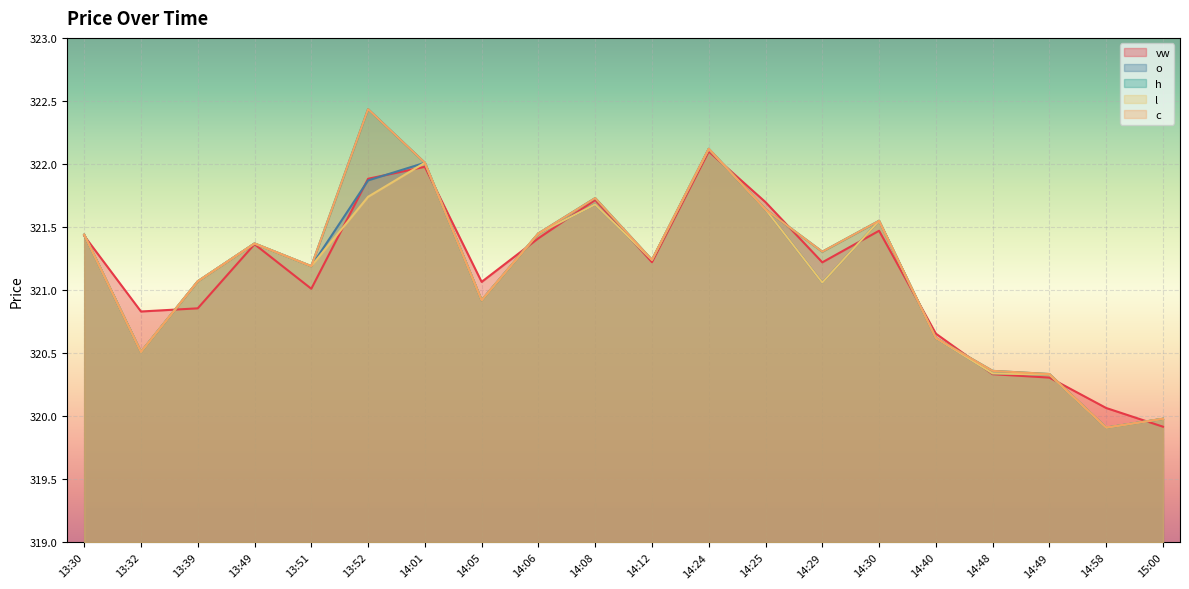

What is the lowest value of the l series?

319.9